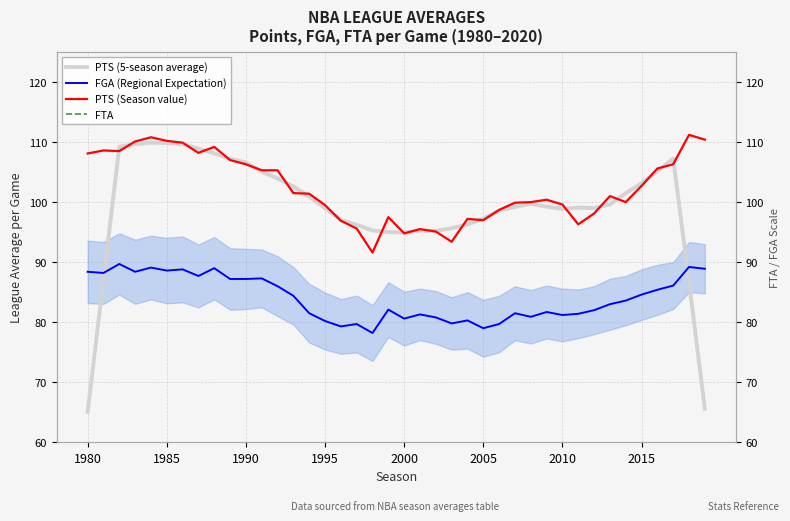

True or false: PTS (5-season average) and FTA intersect in this chart.

False